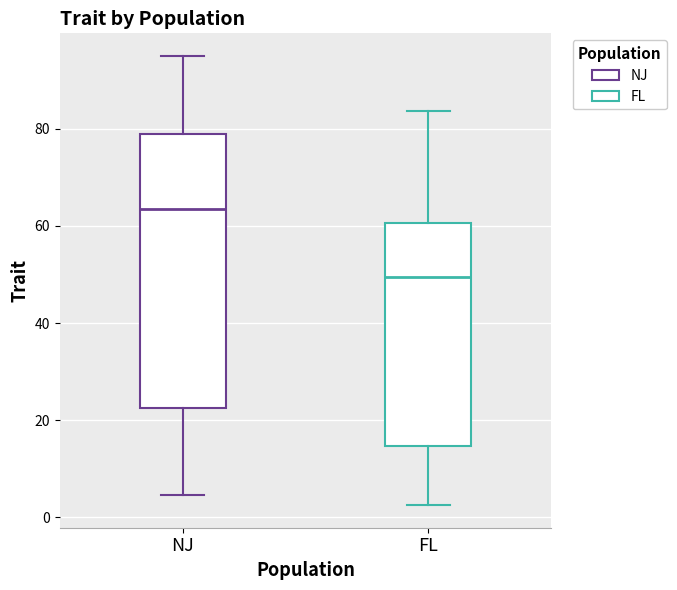

Where is the upper edge of the box for FL on the y-axis? The values are not printed on the chart, so give them approximately, as read against the axis.

60